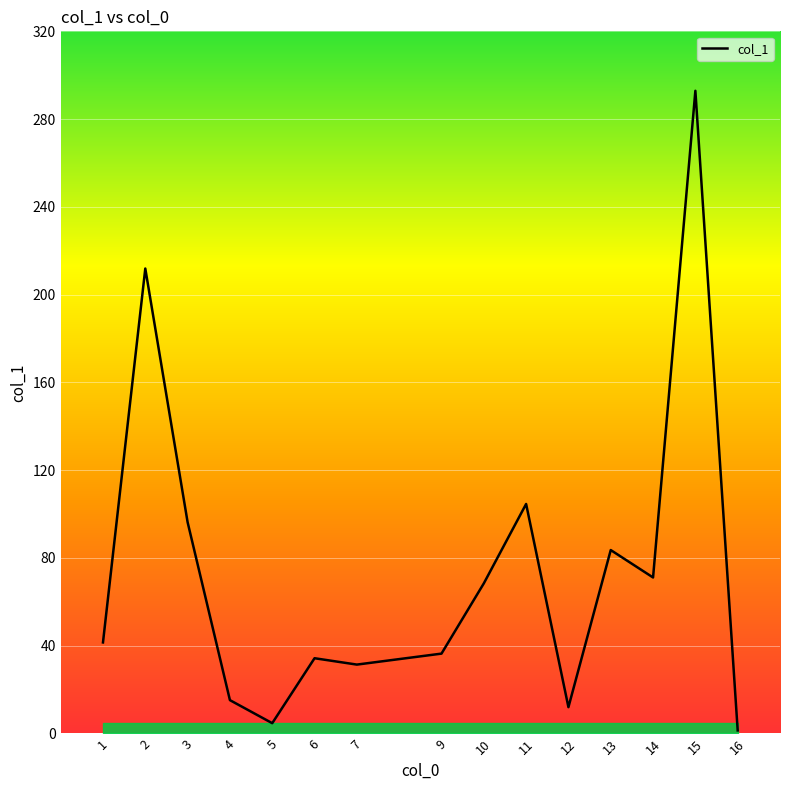

What is the difference between the values at 12 and 2?

199.9